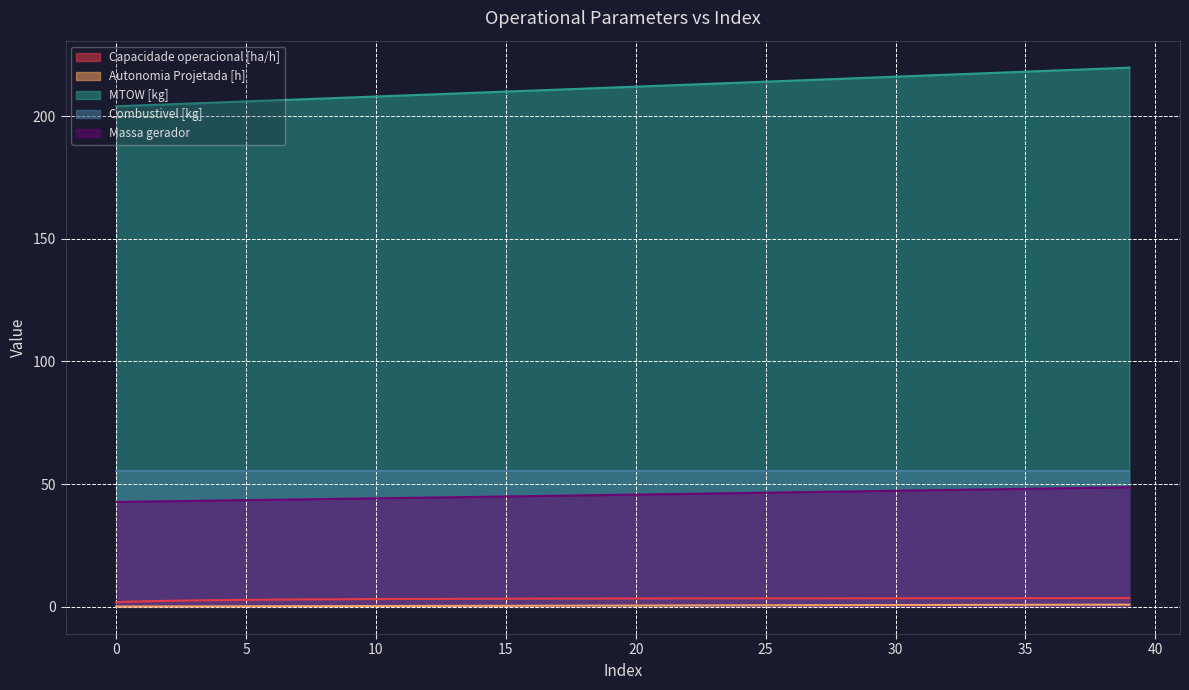

True or false: Capacidade operacional [ha/h] and Combustivel [kg] cross at least once.

False